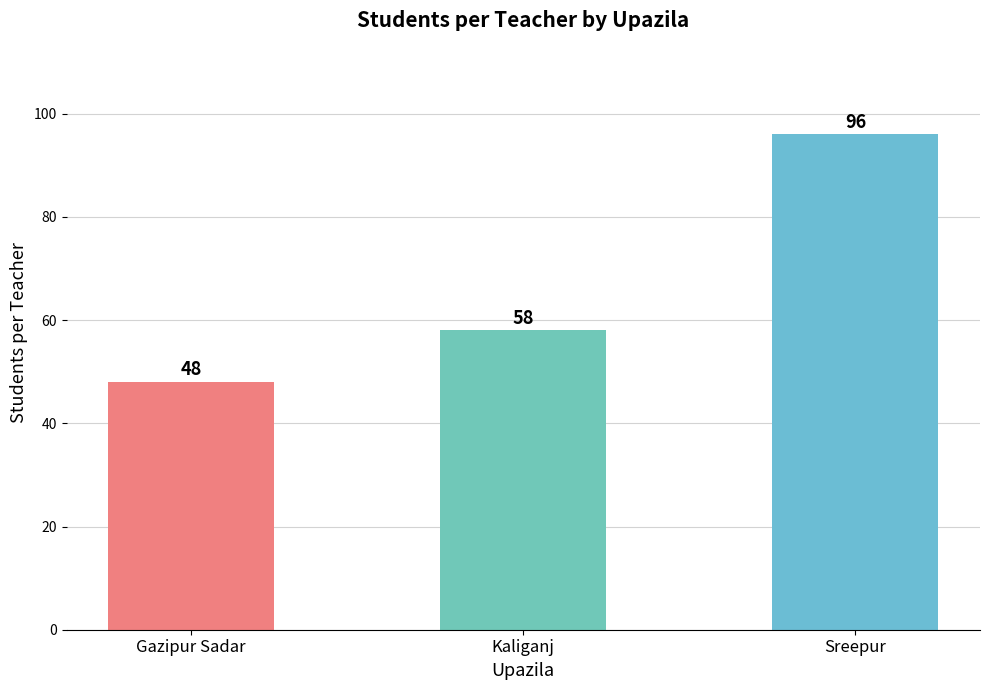

Are the bars horizontal?

No